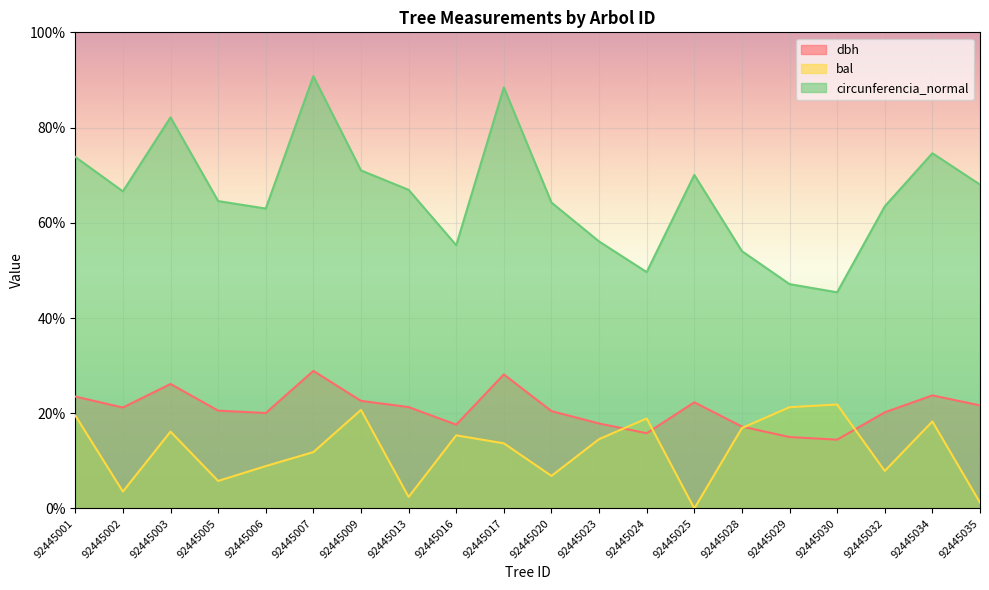

True or false: bal has more than 2 interior local peaks.

True